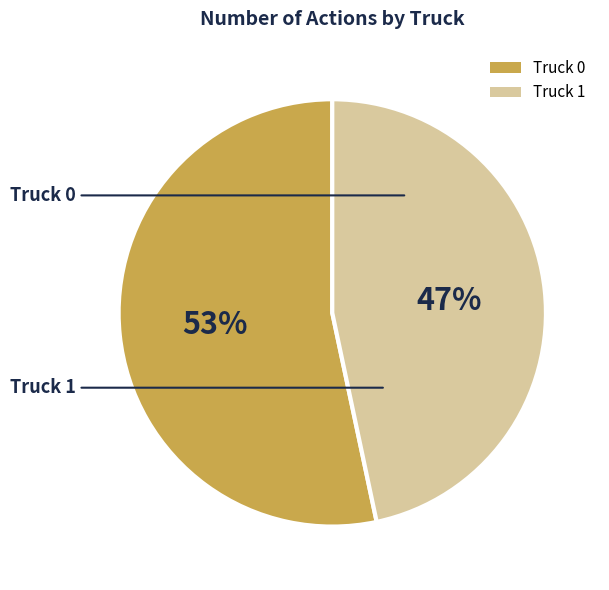

To the nearest percent, what is the average slice percentage?

50%